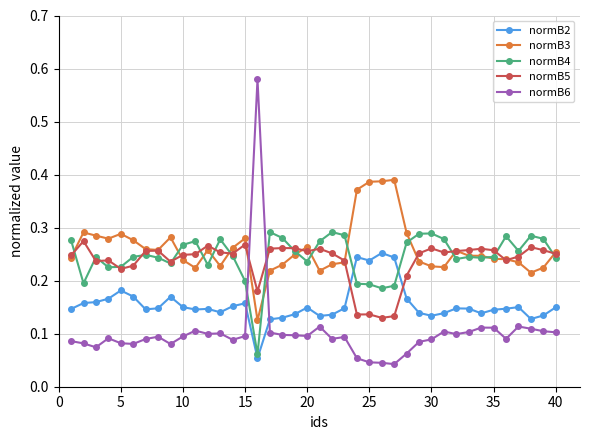

True or false: normB5 has more than 0 interior local peaks.

True